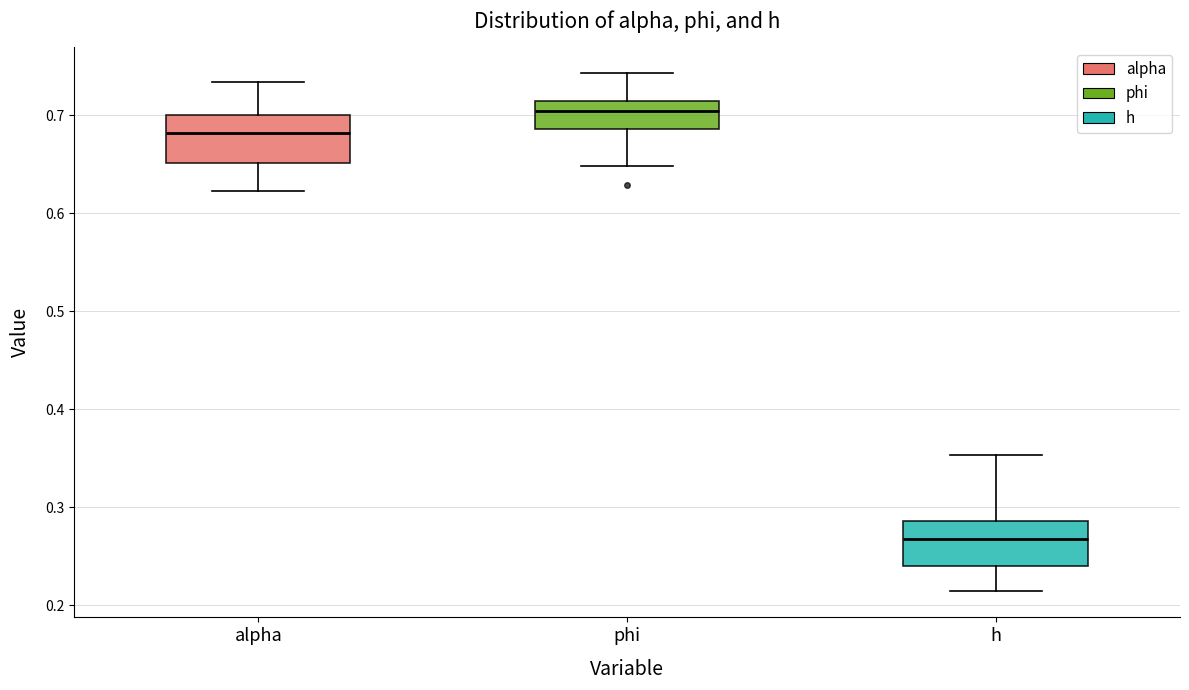

Reading left to right, transcribe this box plot: for each box, give where its median line is, the range the box spans, and where its two whiskers end, as read against the y-axis. The values are not printed on the chart, so give them approximately, as read against the axis.

alpha: median 0.68, box 0.65 to 0.70, whiskers 0.62 to 0.73
phi: median 0.70, box 0.69 to 0.71, whiskers 0.65 to 0.74
h: median 0.27, box 0.24 to 0.29, whiskers 0.21 to 0.35